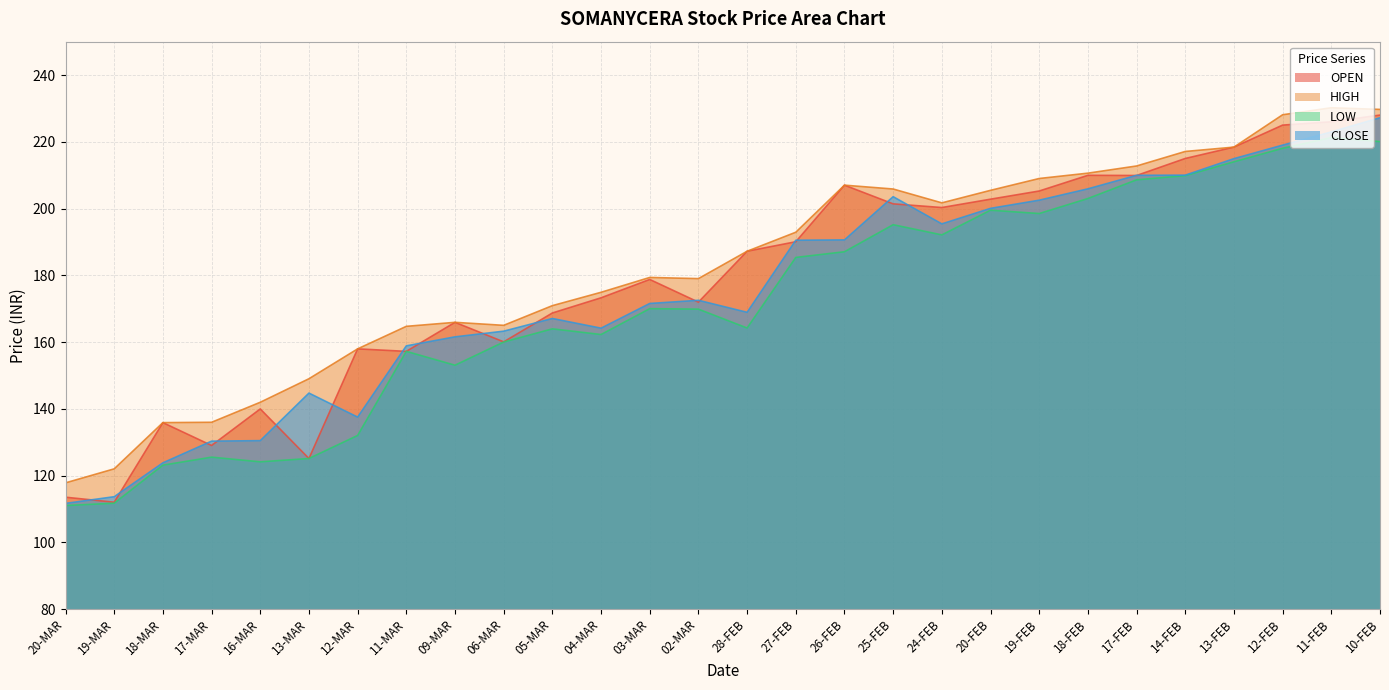

Reading left to right, transcribe all the data shown in this chart.

OPEN: 113.5	112.0	135.8	129.0	139.9	125.1	157.9	157.2	165.9	160.1	168.7	173.2	178.8	171.9	187.2	190.1	207.0	201.4	200.3	202.8	205.2	209.9	209.9	215.0	218.4	225.0	226.0	228.0
HIGH: 117.8	122.0	135.8	135.9	141.9	149.0	157.9	164.7	165.9	165.0	170.9	174.9	179.3	179.0	187.2	192.9	207.0	205.8	201.7	205.4	209.0	210.6	212.8	217.1	218.4	228.1	230.2	229.7
LOW: 111.0	111.7	123.1	125.5	124.1	125.1	132.0	157.2	153.1	160.0	163.9	162.2	170.0	169.8	164.2	185.3	187.1	195.2	192.1	199.5	198.5	203.0	208.6	209.8	214.0	218.1	221.2	220.1
CLOSE: 111.7	113.7	123.8	130.3	130.4	144.7	137.5	158.8	161.6	163.2	167.1	164.2	171.6	172.5	168.9	190.5	190.6	203.6	195.4	200.1	202.5	205.9	209.9	210.0	214.9	219.0	222.9	227.2